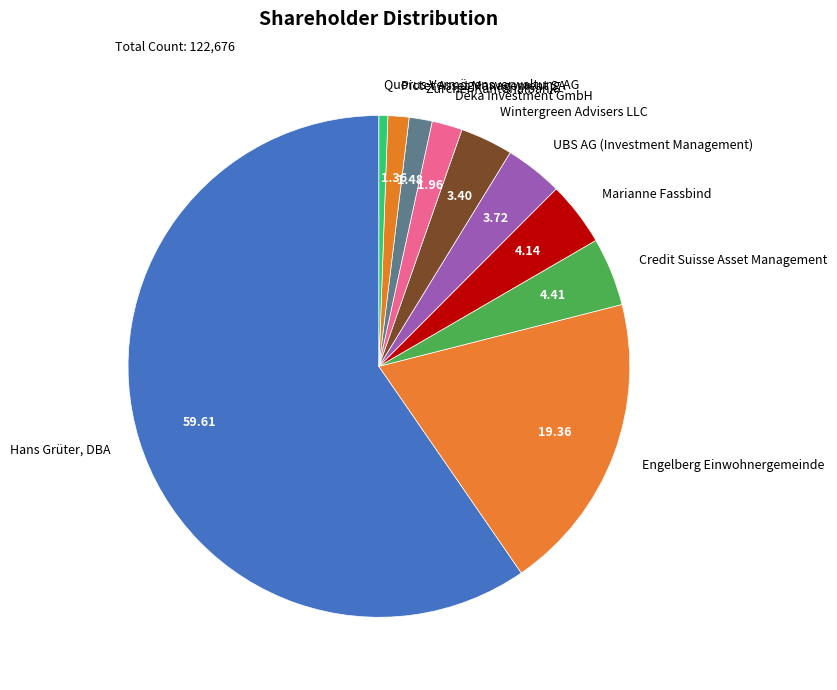

How many slices are in this pie chart?

10